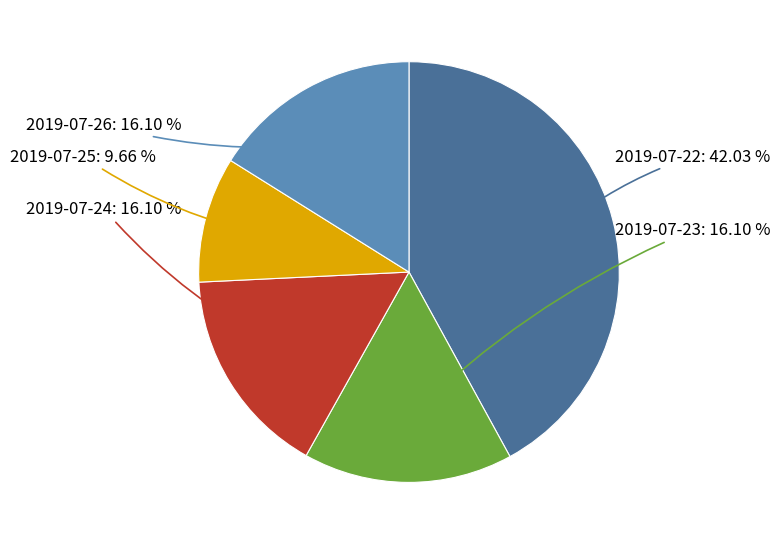

Which slice is the largest?

2019-07-22